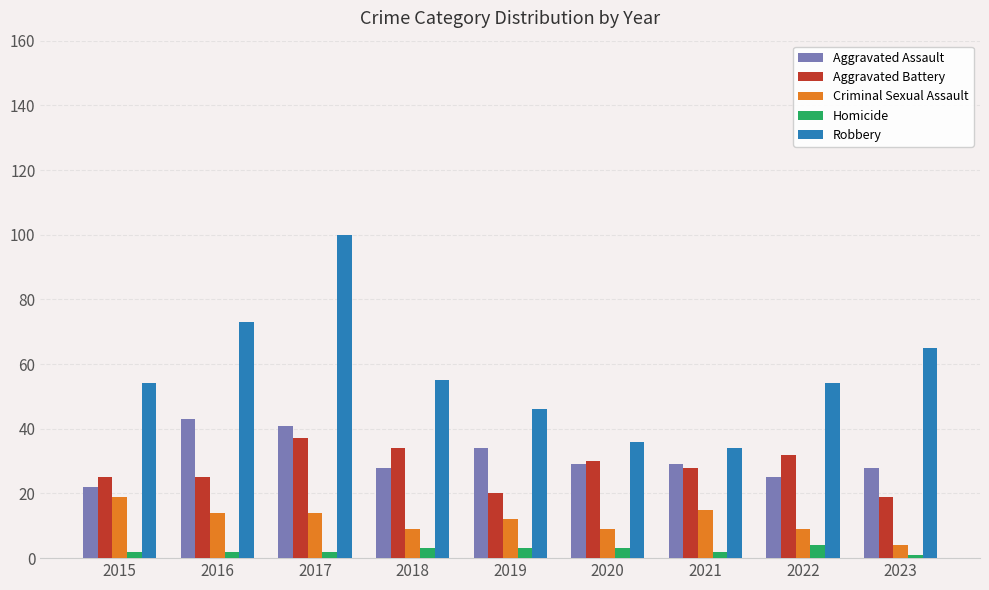

Which series changed the most between 2020 and 2023?

Robbery